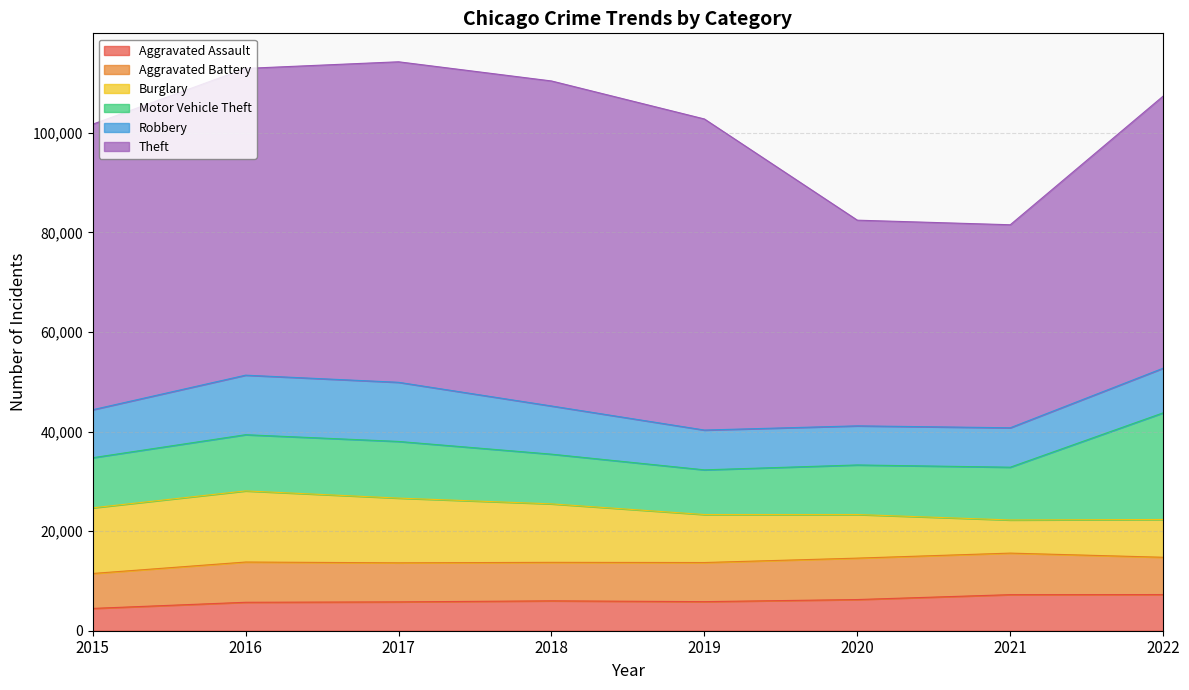

True or false: Motor Vehicle Theft and Burglary intersect in this chart.

True